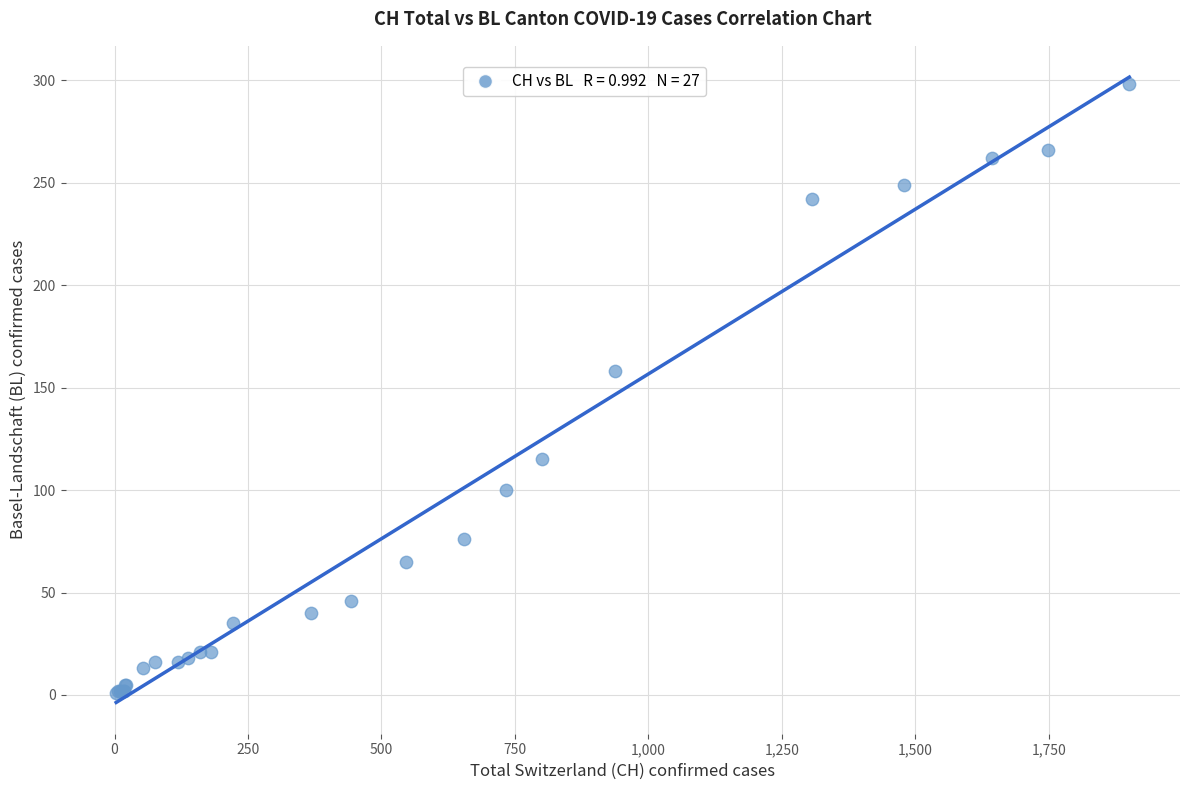

What Y value in the scatter plot is closest to 149?

158